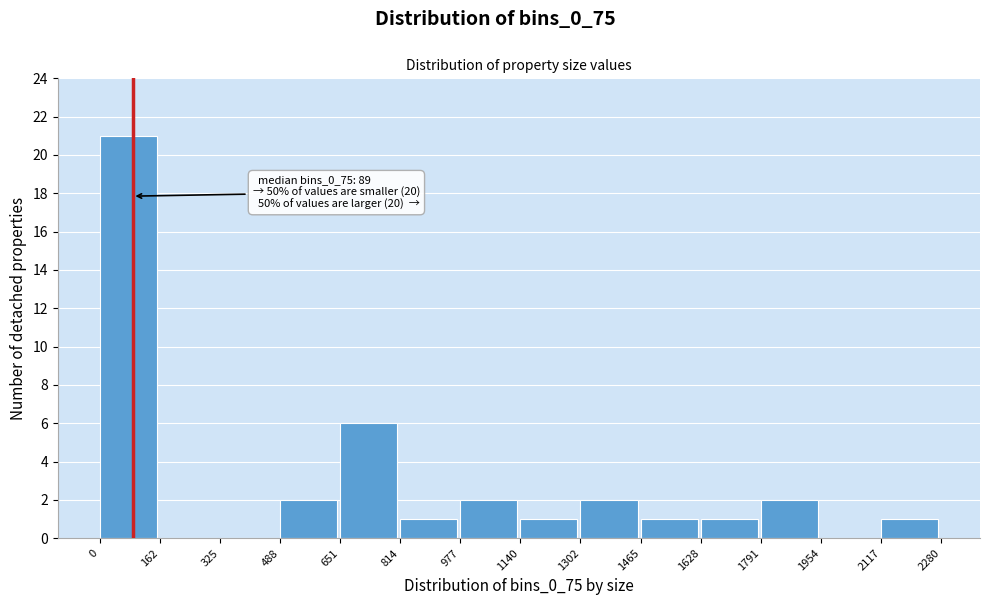

Over which range of the x-axis is the bar tallest?

0 to 162